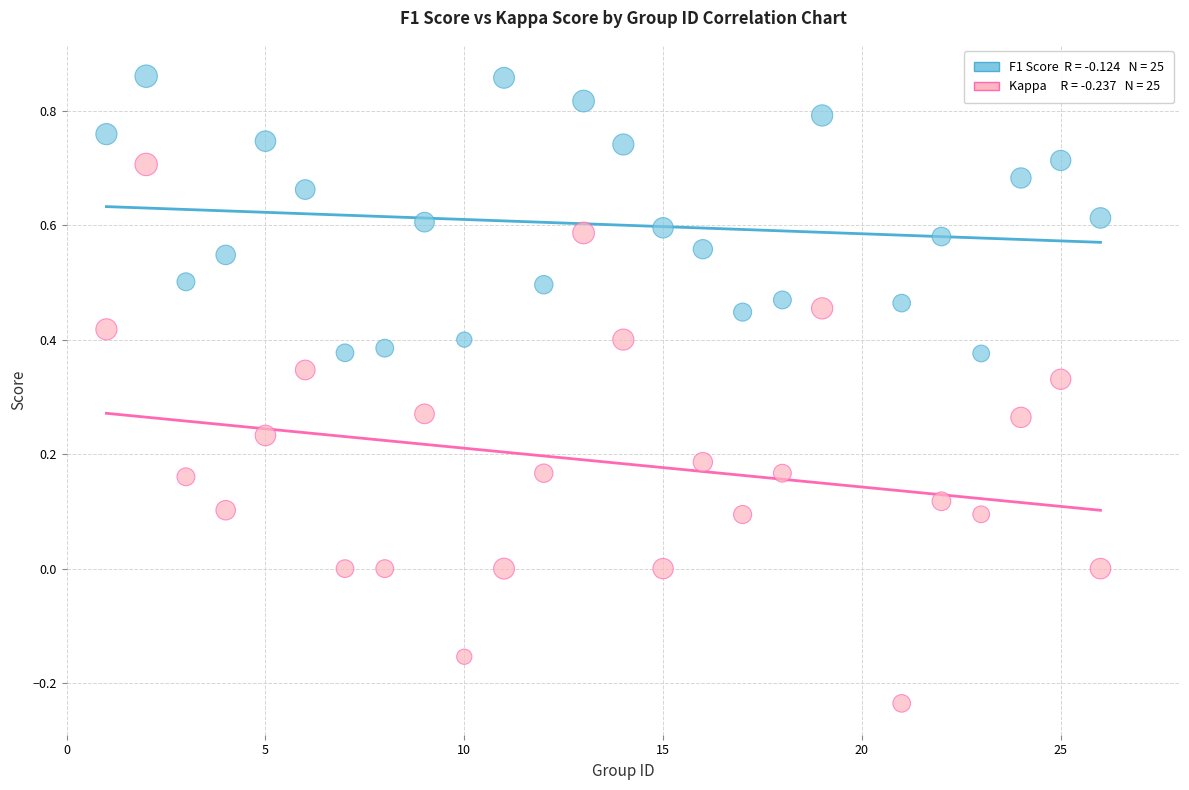

Across all data points, what is the range of X values (max minus min)?

25.0